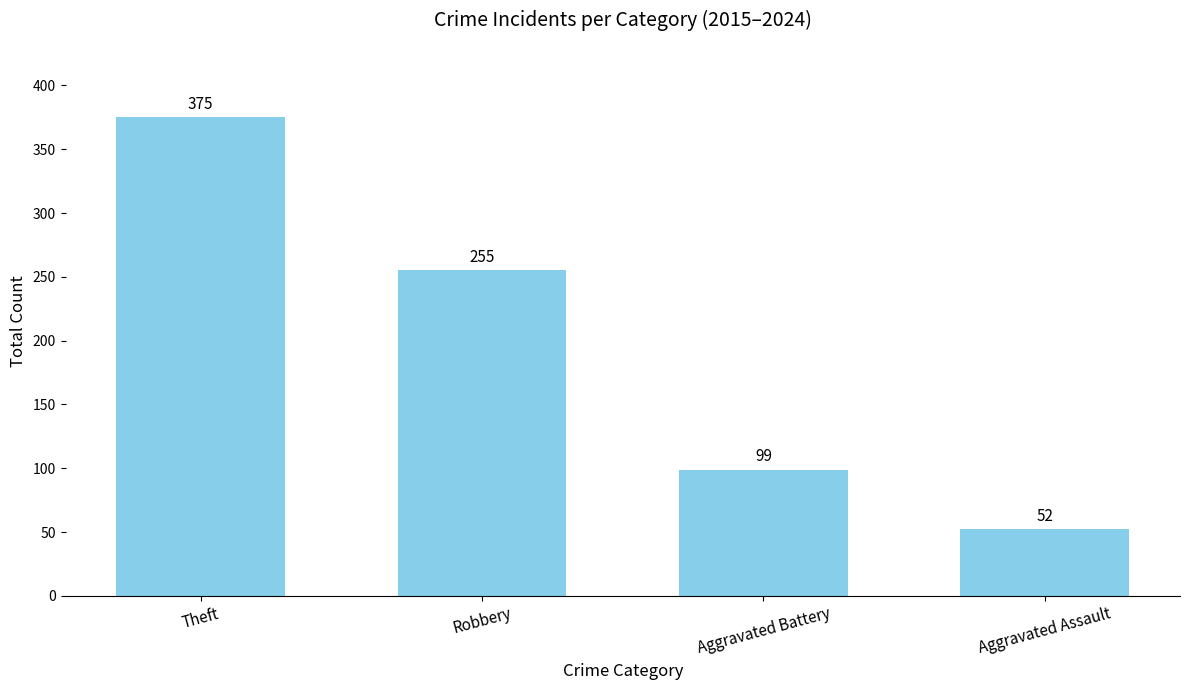

List the labels in order of value, largest first.

Theft, Robbery, Aggravated Battery, Aggravated Assault